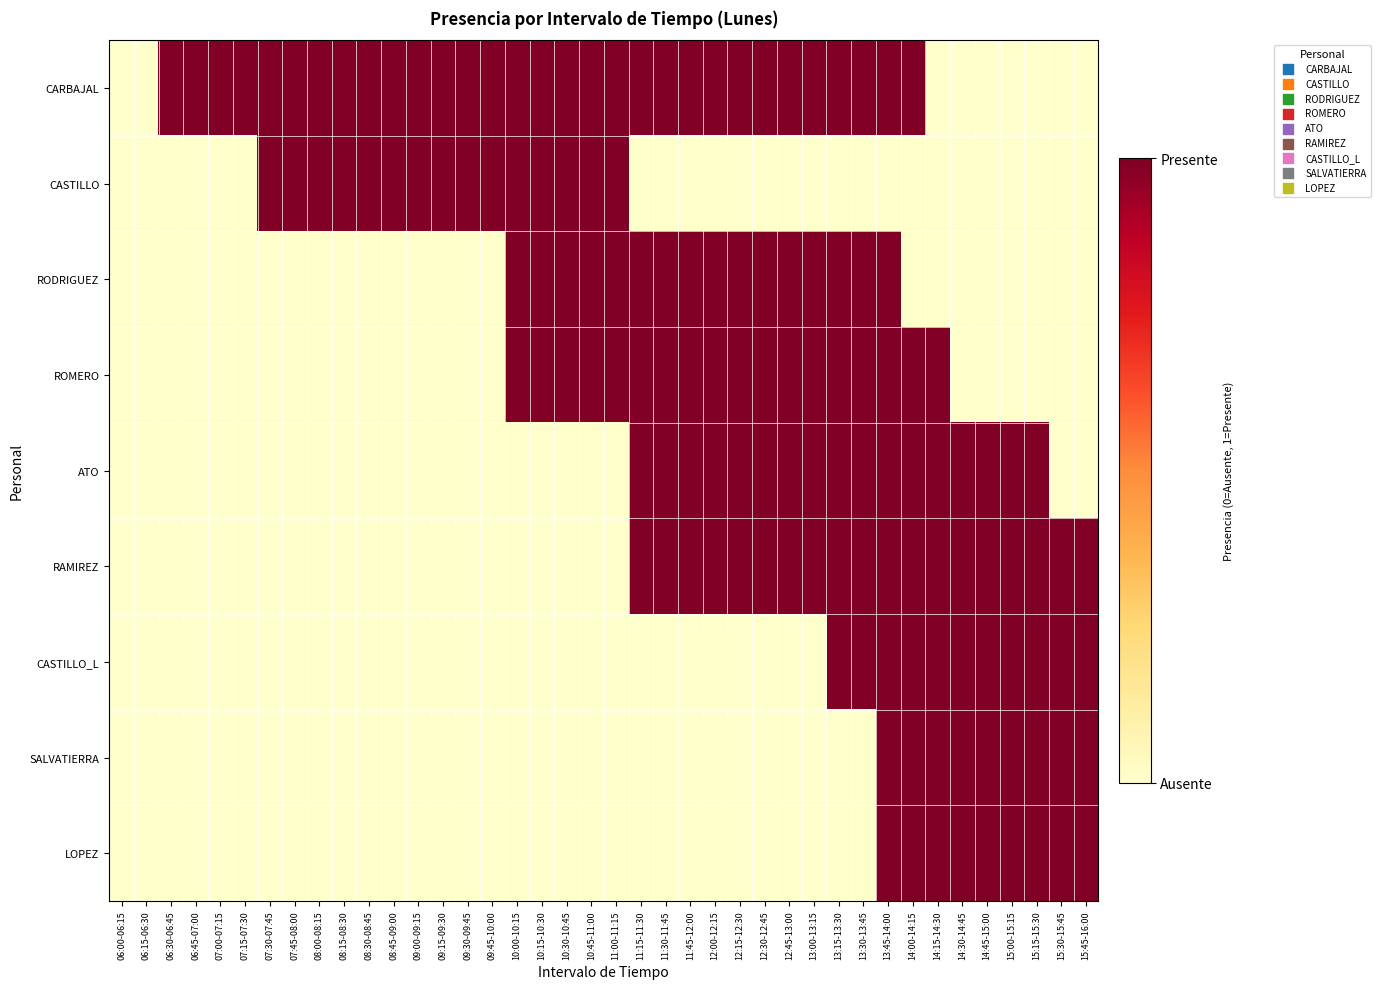

At which category is the sum across all series the highest?

13:45-14:00